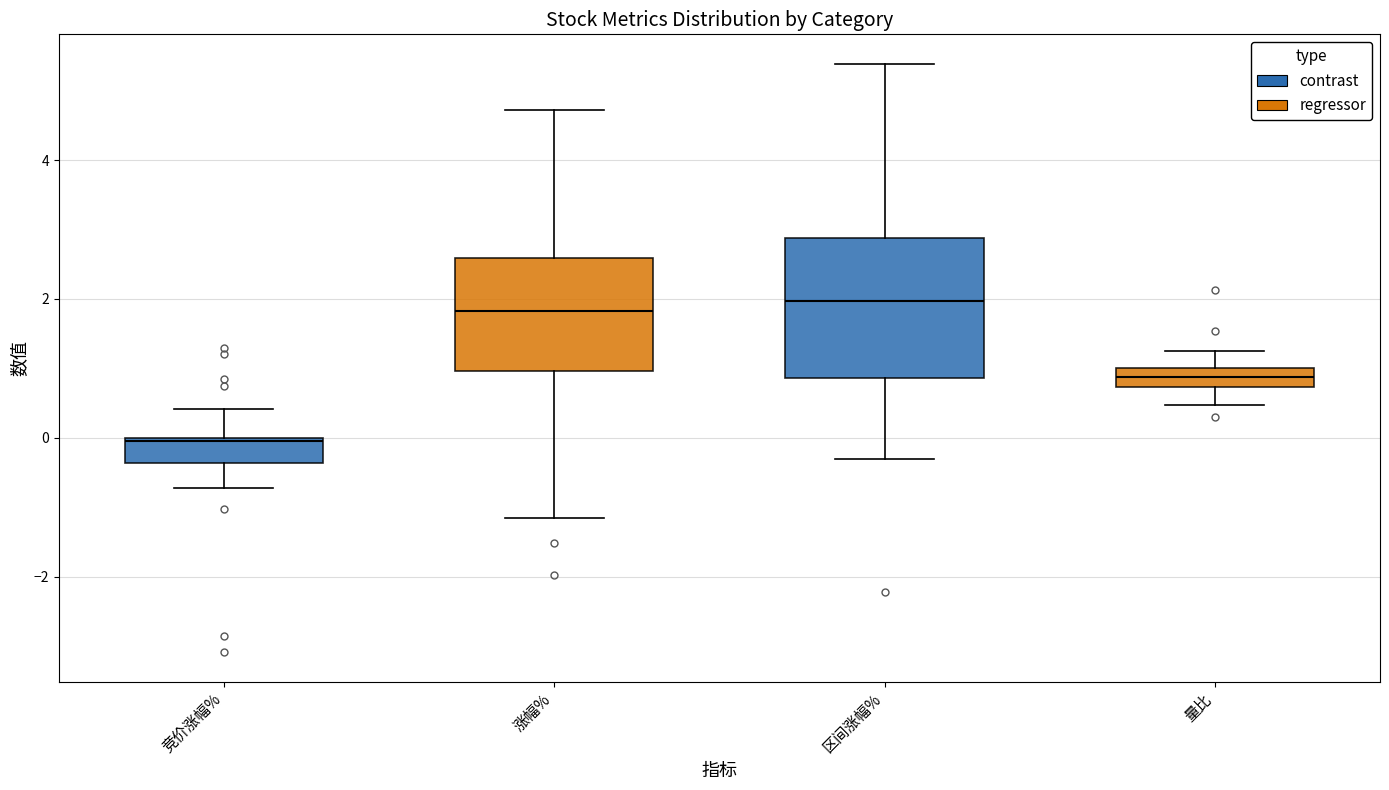

Where does the lower whisker of the box for 量比 end on the y-axis? The values are not printed on the chart, so give them approximately, as read against the axis.

0.4